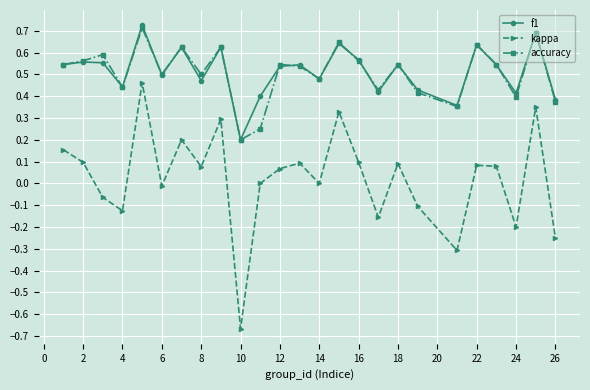

How many interior local peaks does the kappa series have?

8